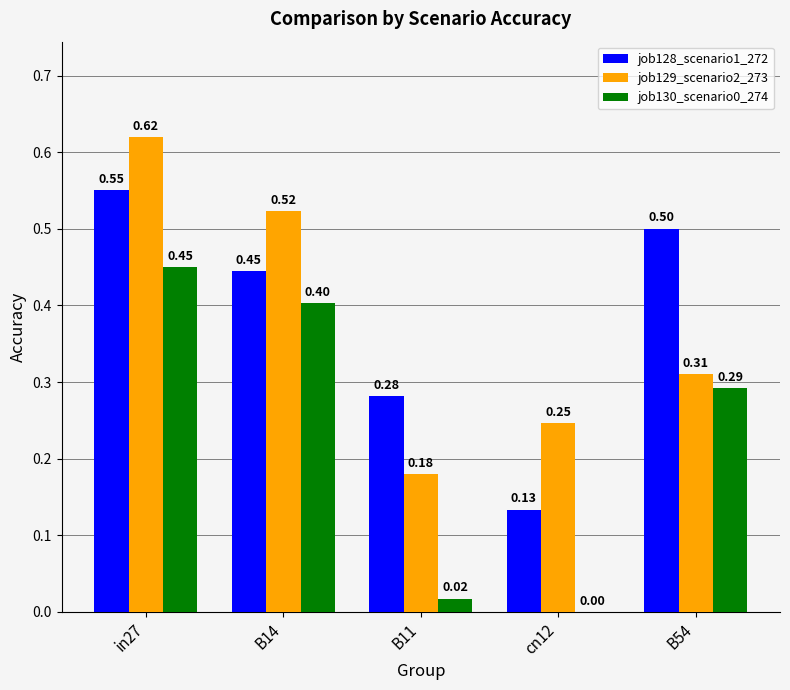

Which series has the largest total across all categories?

job128_scenario1_272